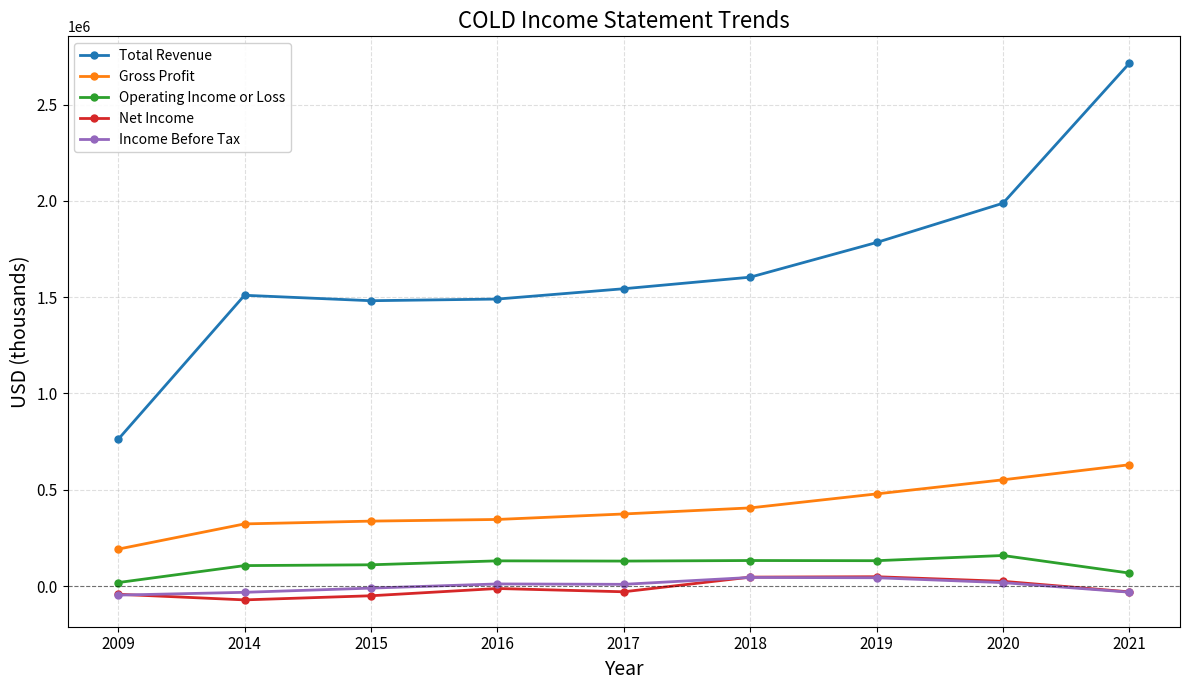

True or false: Total Revenue and Income Before Tax cross at least once.

False